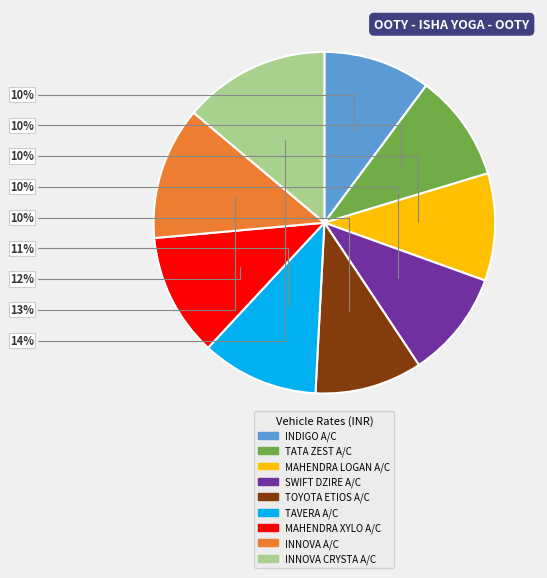

Between MAHENDRA XYLO A/C and TATA ZEST A/C, which is larger?

MAHENDRA XYLO A/C